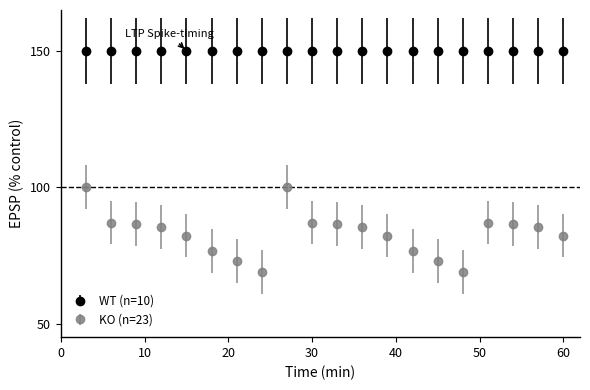

Rank the series by their average value, from highest to lowest.

WT (n=10), KO (n=23)